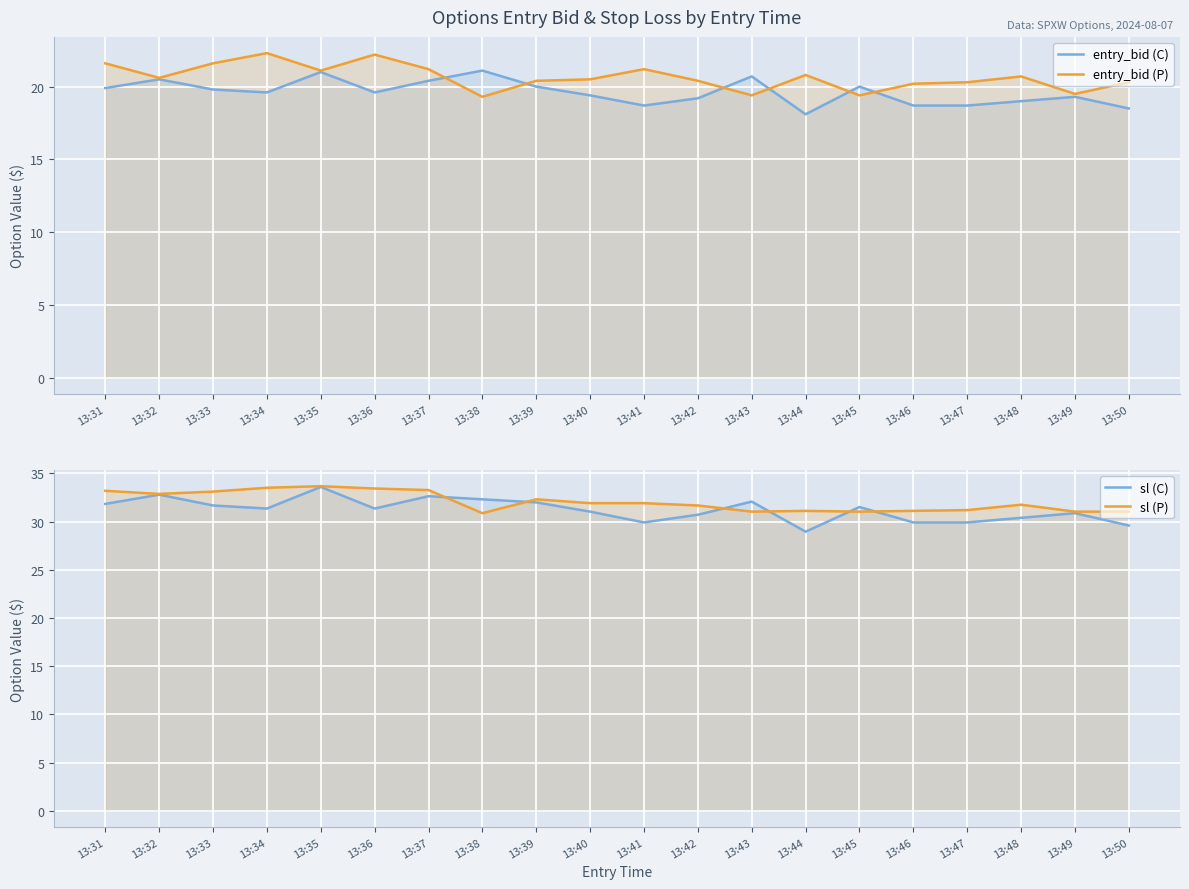

What is the average value of the sl (P) series?

32.1